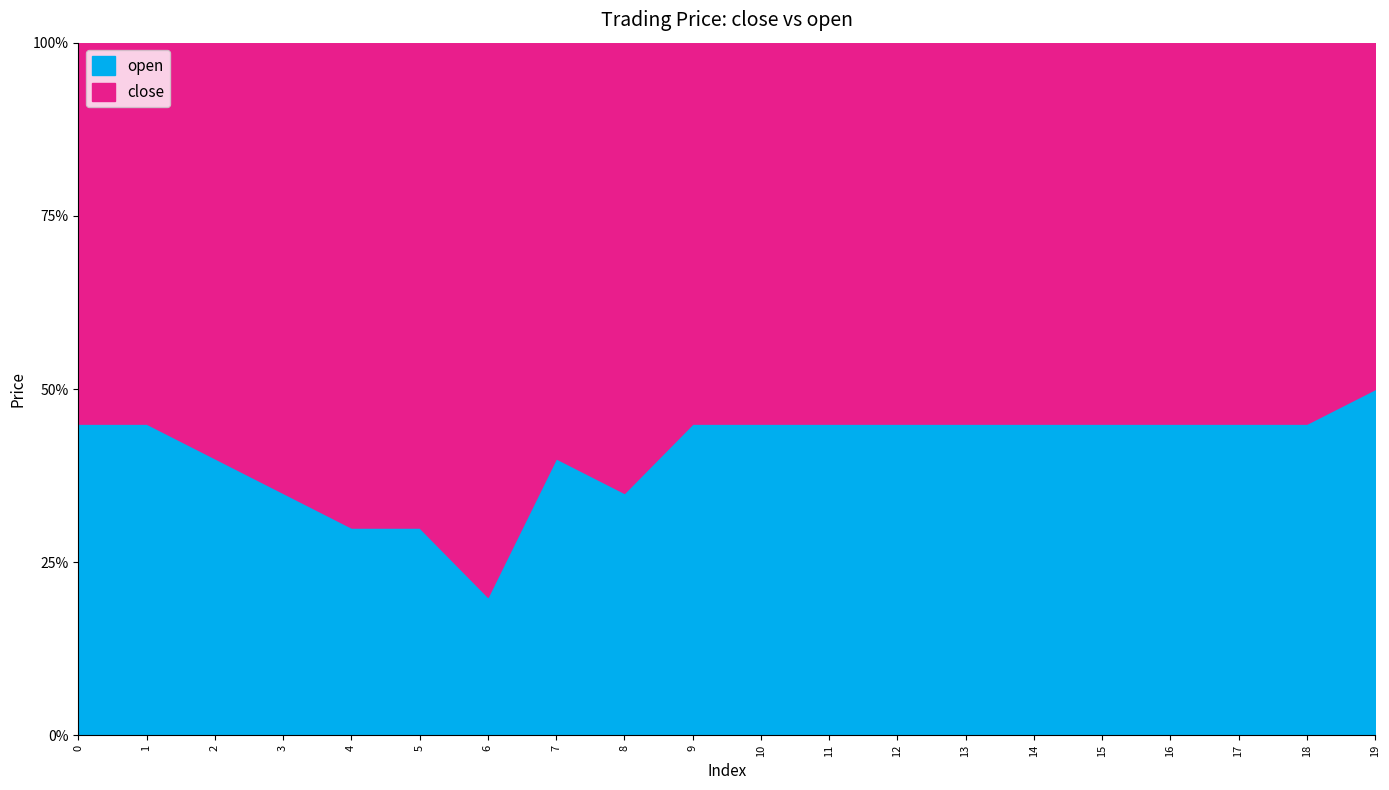

Rank the series by their maximum value, from lowest to highest.

open, close